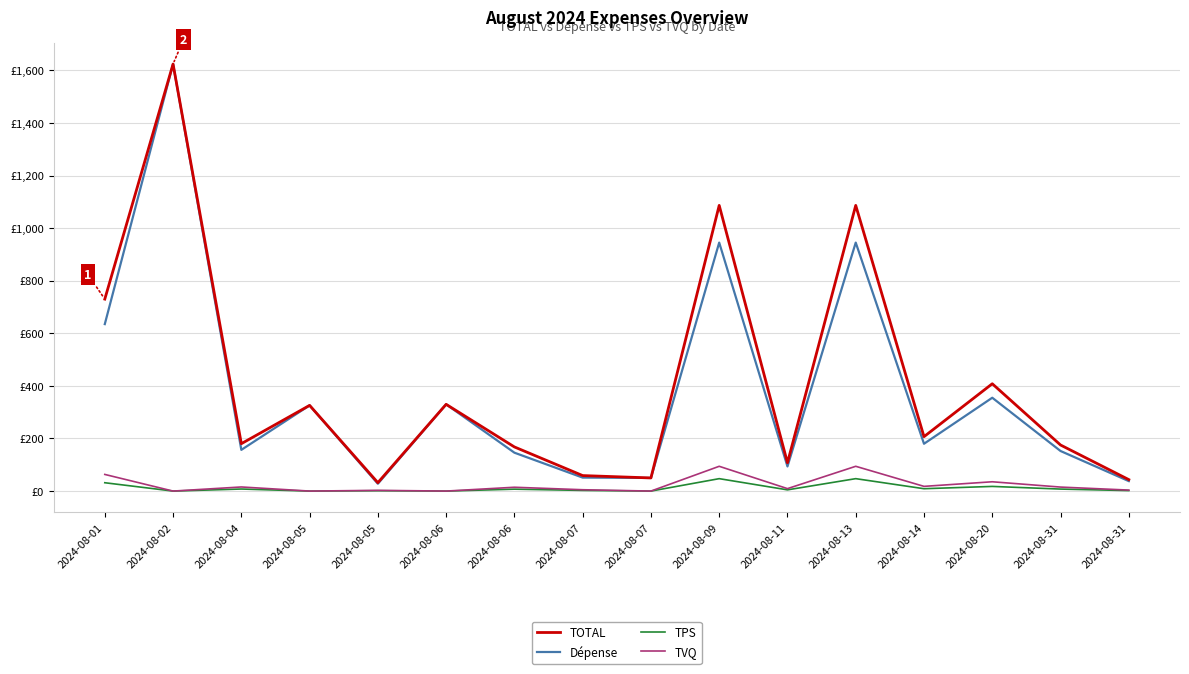

Reading left to right, what are all the values shown in this chart?

TOTAL: 2024-08-01=730.1	2024-08-02=1624.1	2024-08-04=180.2	2024-08-05=326.0	2024-08-05=32.0	2024-08-06=329.9	2024-08-06=167.9	2024-08-07=59.0	2024-08-07=50.0	2024-08-09=1086.5	2024-08-11=107.7	2024-08-13=1086.5	2024-08-14=207.0	2024-08-20=408.2	2024-08-31=175.3	2024-08-31=43.6
Dépense: 2024-08-01=635.0	2024-08-02=1624.1	2024-08-04=156.8	2024-08-05=326.0	2024-08-05=27.9	2024-08-06=329.9	2024-08-06=146.0	2024-08-07=51.3	2024-08-07=50.0	2024-08-09=945.0	2024-08-11=93.7	2024-08-13=945.0	2024-08-14=180.0	2024-08-20=355.0	2024-08-31=152.4	2024-08-31=37.9
TPS: 2024-08-01=31.8	2024-08-02=0.0	2024-08-04=7.8	2024-08-05=0.0	2024-08-05=1.4	2024-08-06=0.0	2024-08-06=7.3	2024-08-07=2.6	2024-08-07=0.0	2024-08-09=47.2	2024-08-11=4.7	2024-08-13=47.2	2024-08-14=9.0	2024-08-20=17.8	2024-08-31=7.6	2024-08-31=1.9
TVQ: 2024-08-01=63.3	2024-08-02=0.0	2024-08-04=15.6	2024-08-05=0.0	2024-08-05=2.8	2024-08-06=0.0	2024-08-06=14.6	2024-08-07=5.1	2024-08-07=0.0	2024-08-09=94.3	2024-08-11=9.3	2024-08-13=94.3	2024-08-14=18.0	2024-08-20=35.4	2024-08-31=15.2	2024-08-31=3.8